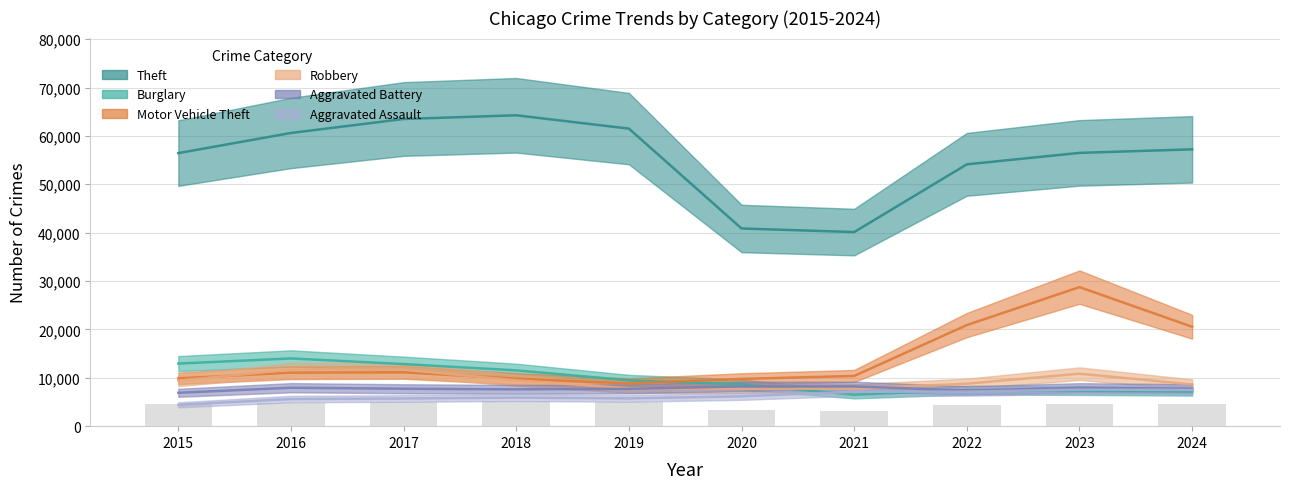

True or false: Motor Vehicle Theft has a value of 45982 at 2023.

False